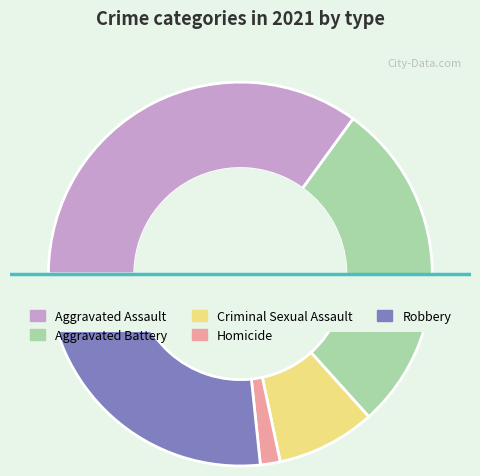

How many segments does this pie chart have?

5